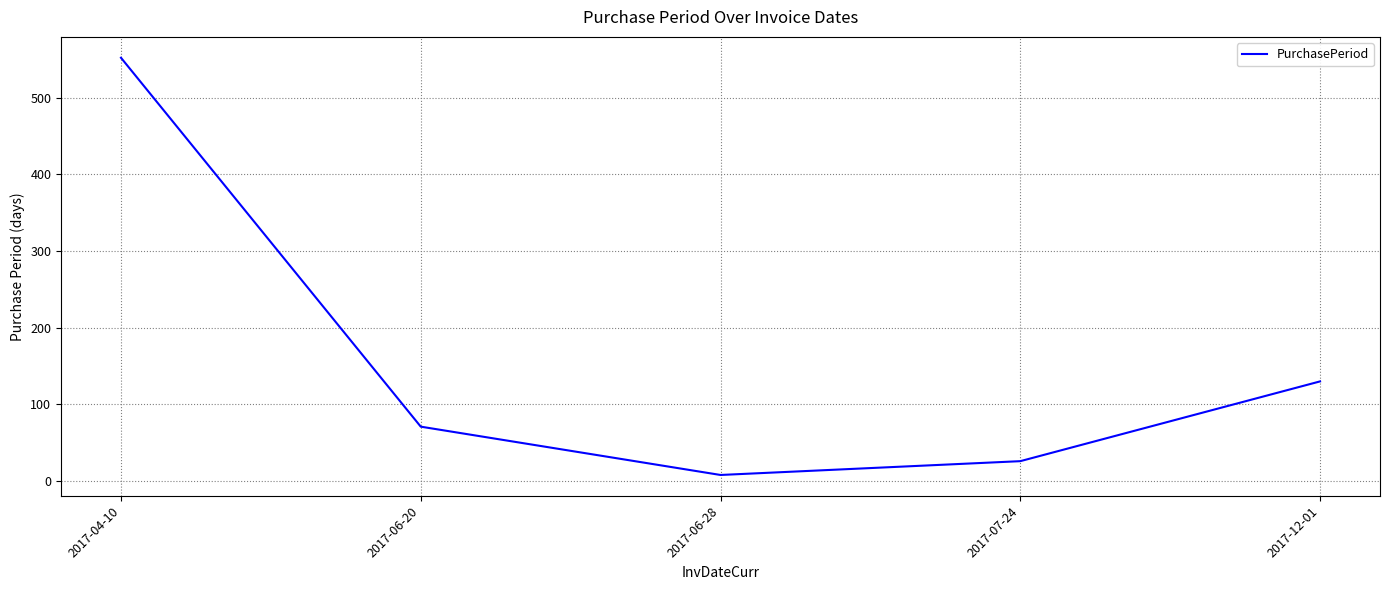

List the labels in order of value, largest first.

2017-04-10, 2017-12-01, 2017-06-20, 2017-07-24, 2017-06-28